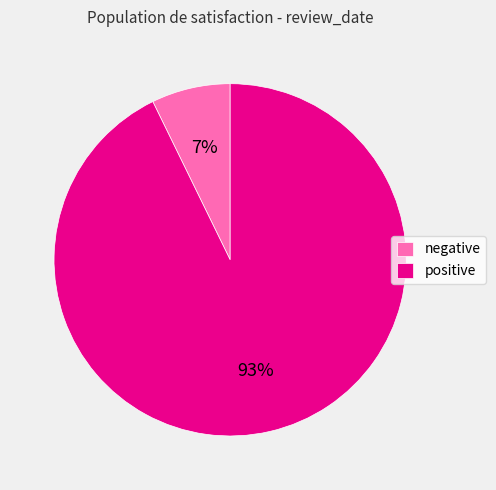

Which has a higher value, positive or negative?

positive